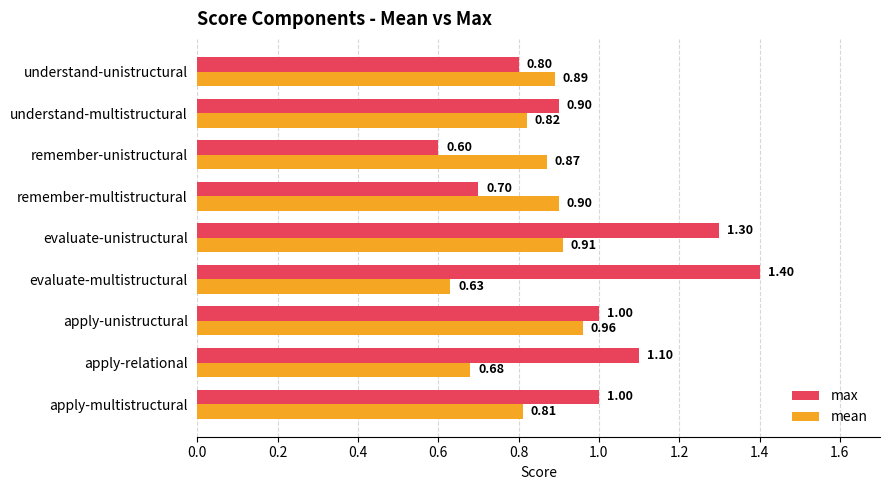

What is the difference between the maximum and minimum values in the max series?

0.8